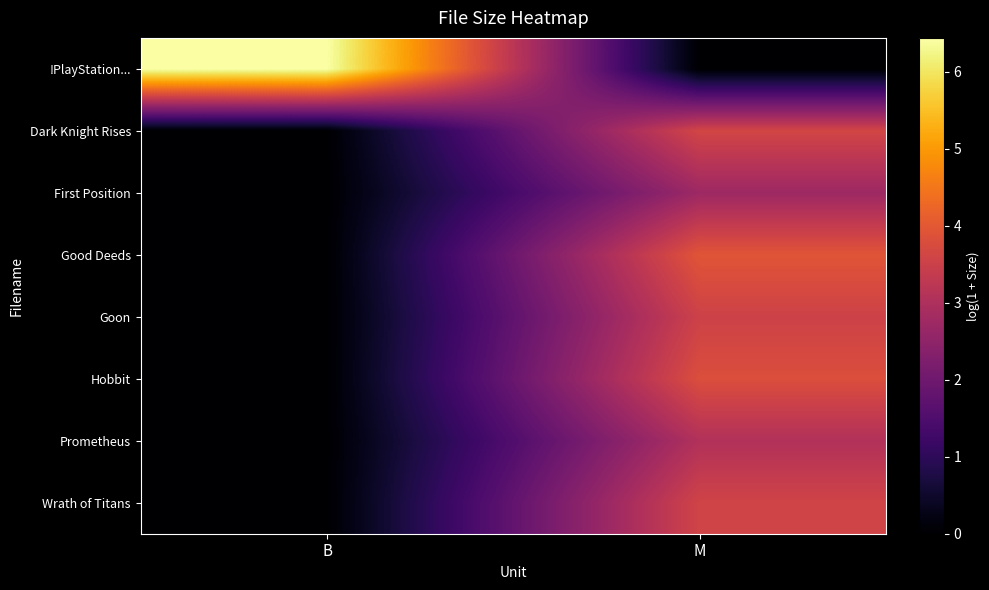

Which series has the largest total across all categories?

!PlayStation...